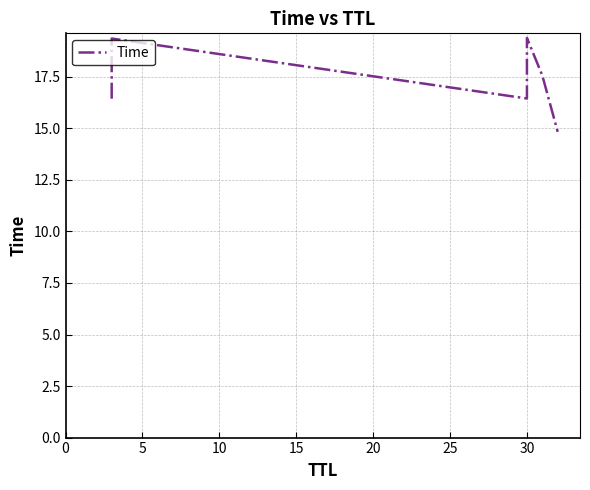

Count the number of values greater than 17.

3